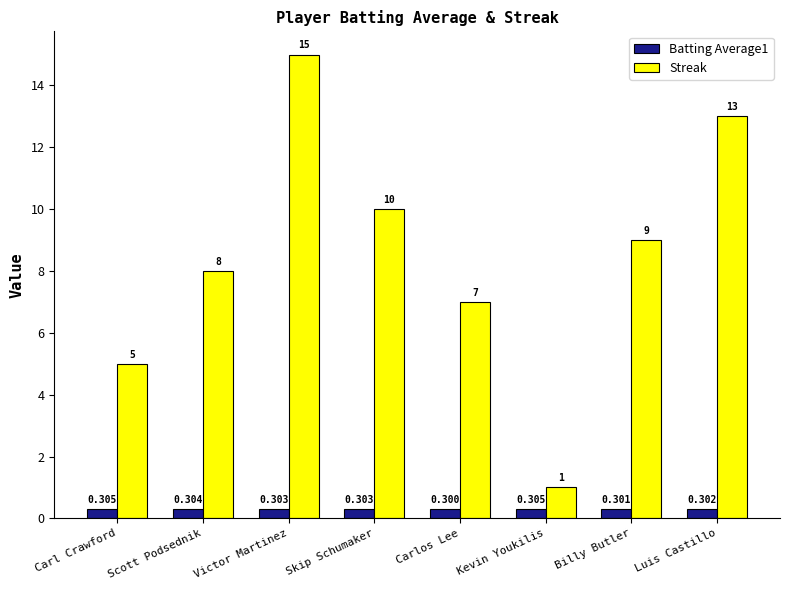

What is the approximate value of Streak at Billy Butler?

9.0